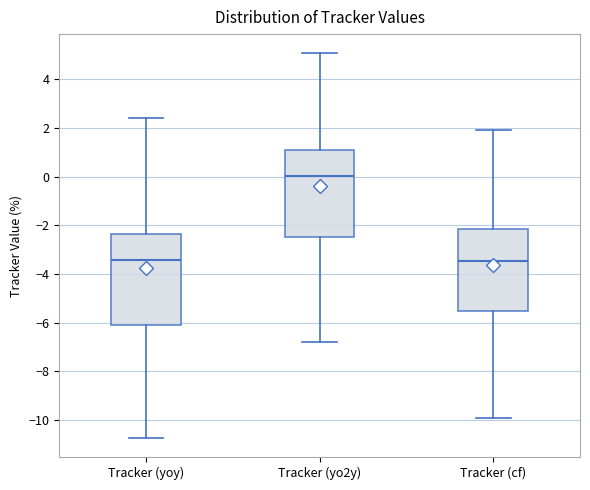

Reading left to right, read every box against the y-axis: the position of its median line, the range the box covers, and the ends of its whiskers. The values are not printed on the chart, so give them approximately, as read against the axis.

Tracker (yoy): median -3.4, box -6.0 to -2.4, whiskers -10.8 to 2.4
Tracker (yo2y): median 0.0, box -2.4 to 1.0, whiskers -6.8 to 5.0
Tracker (cf): median -3.4, box -5.4 to -2.2, whiskers -10.0 to 2.0